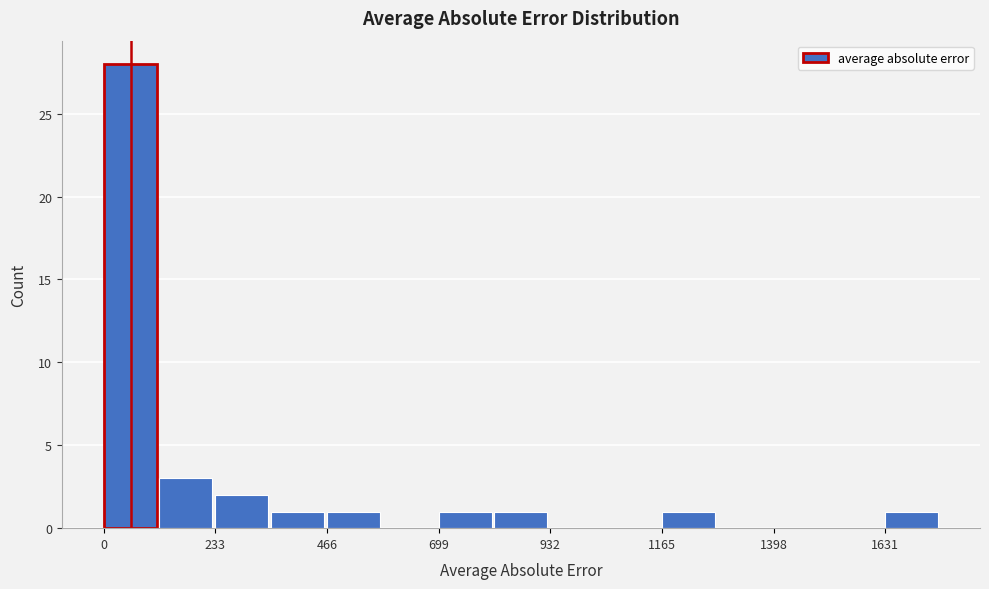

Around what value on the x-axis is the tallest bar? Give the approximate position of its centre, as read against the axis.

50